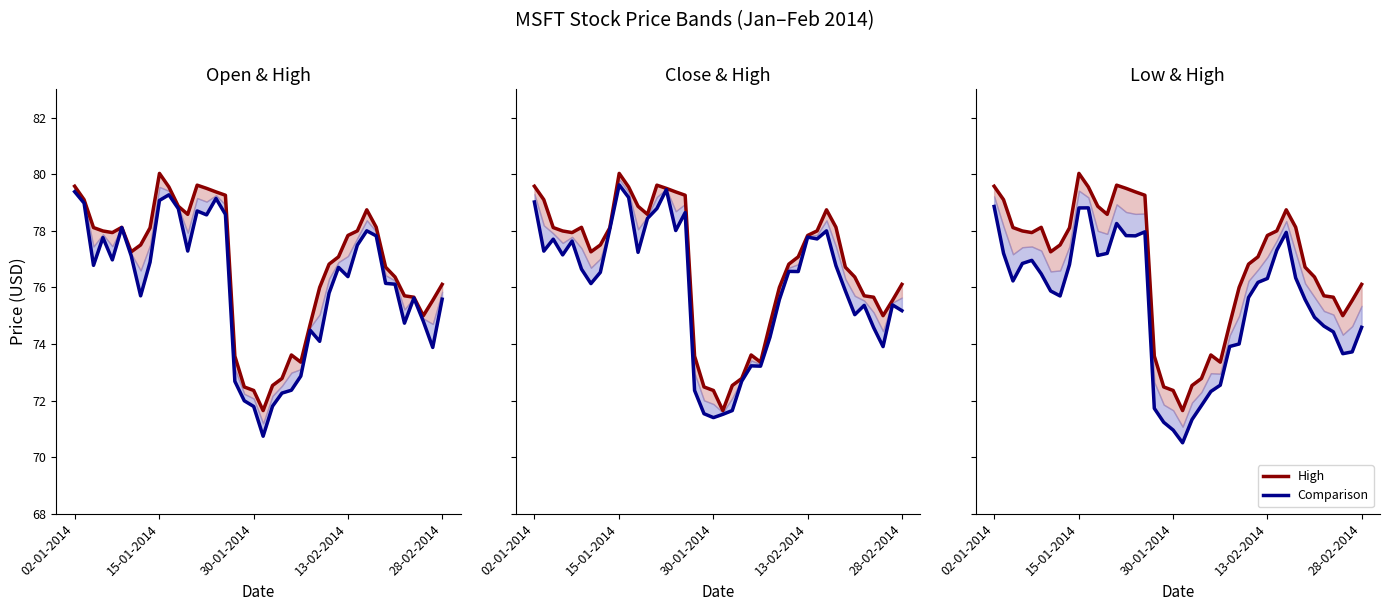

True or false: Low has more than 2 points higher than both neighbors.

True